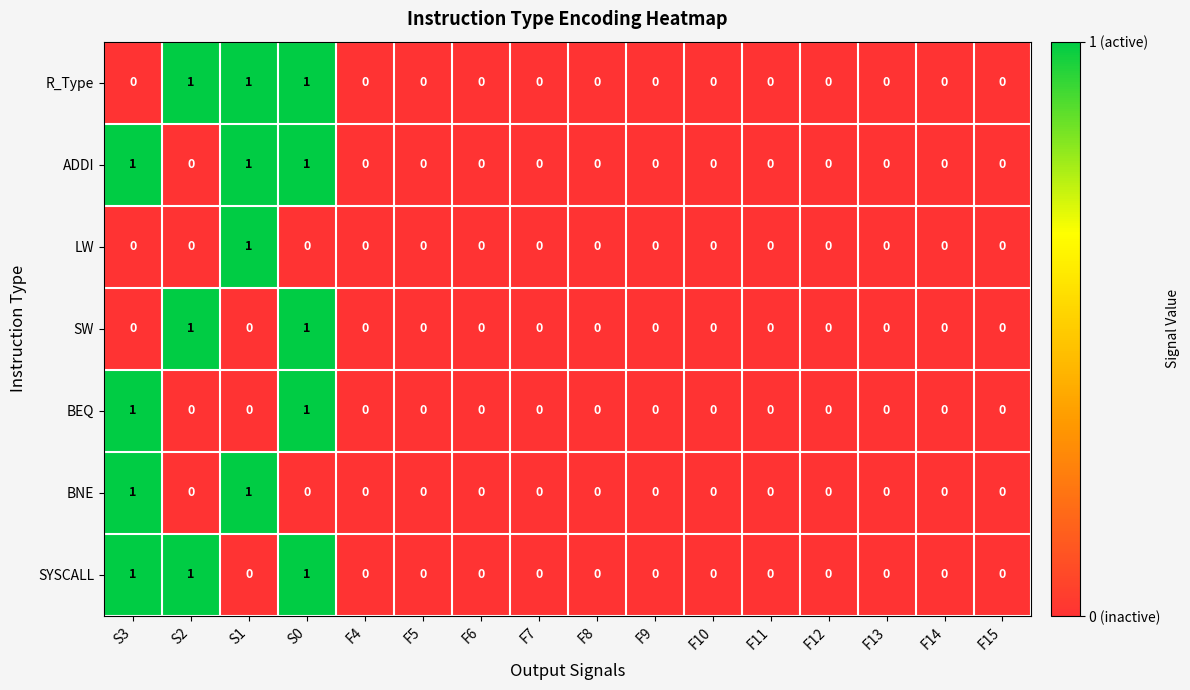

Is it true that SW equals 0 at F5?

True